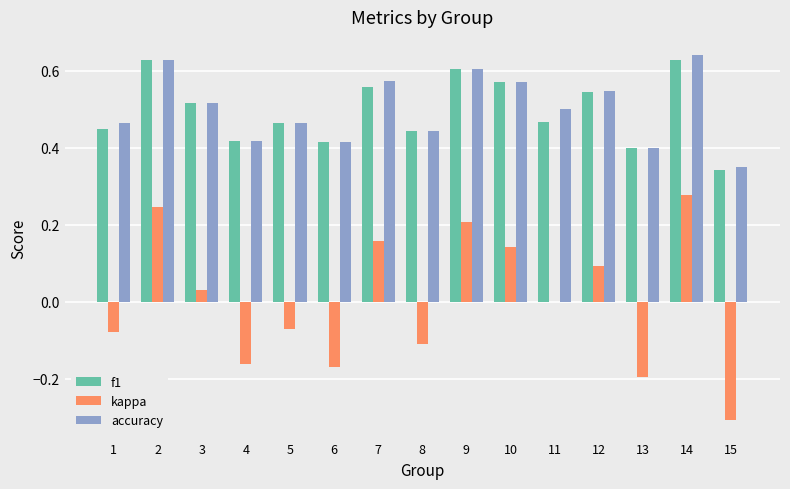

At which label is f1 closest to 0?

15